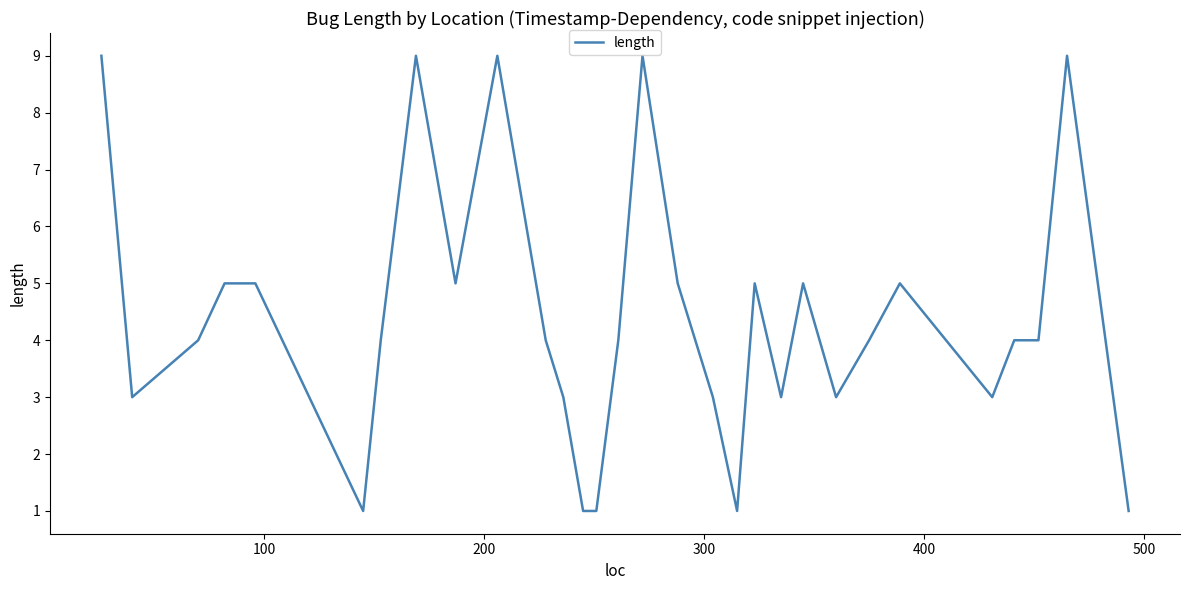

What is the greatest value displayed?

9